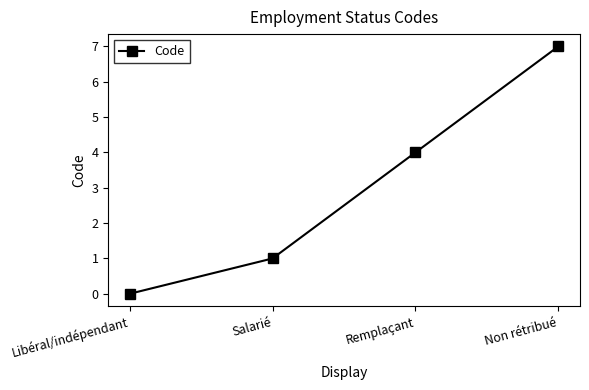

Reading left to right, what are all the values shown in this chart?

Libéral/indépendant=0	Salarié=1	Remplaçant=4	Non rétribué=7